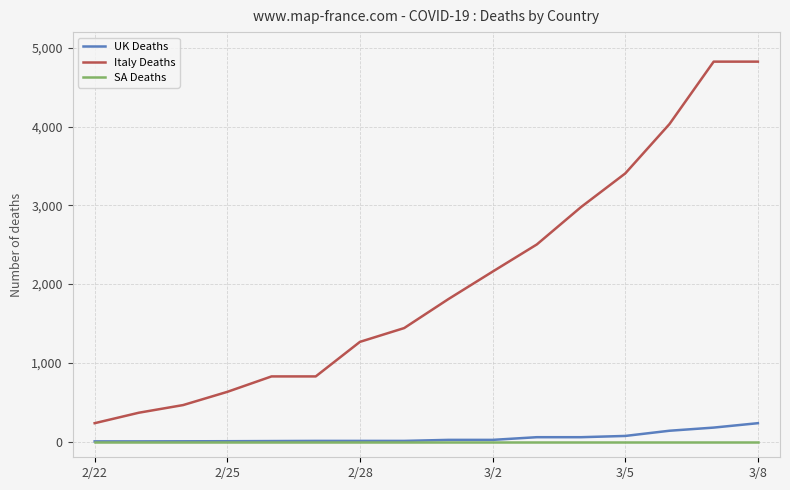

Which series has the widest spread of values?

Italy Deaths